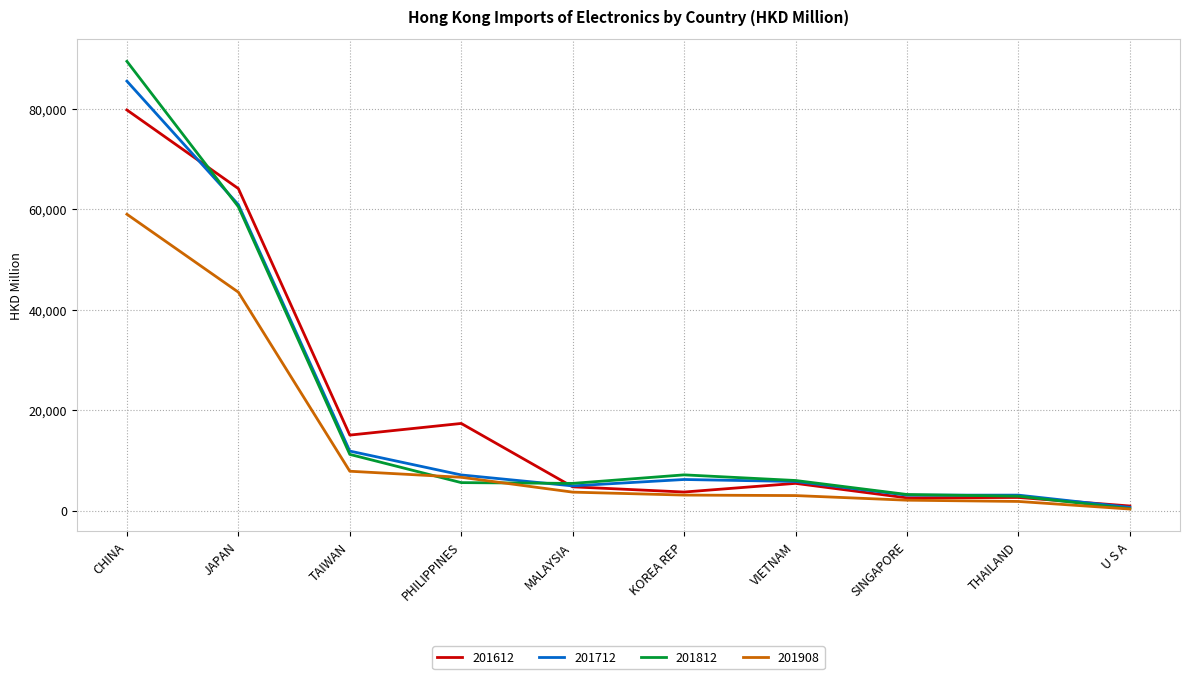

What value does the 201908 series have at VIETNAM?

3010.9